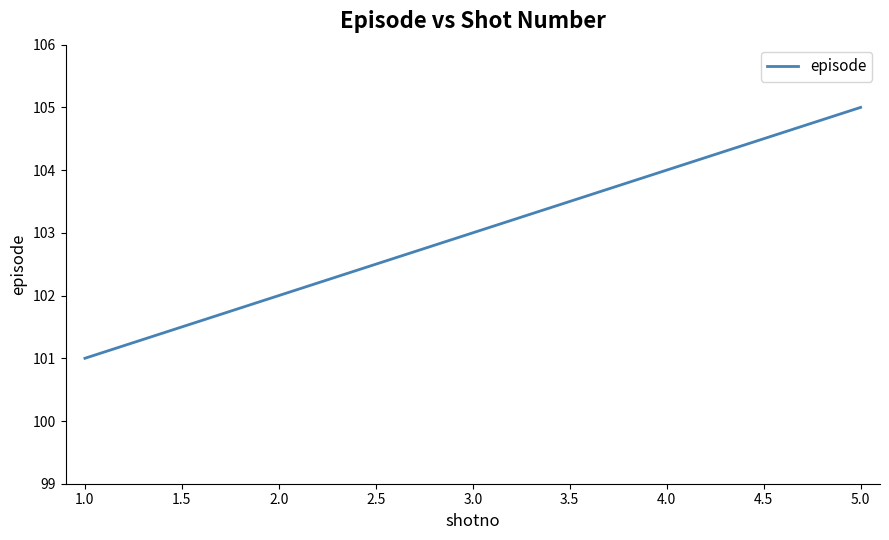

Which label corresponds to the largest value in the chart?

5.0